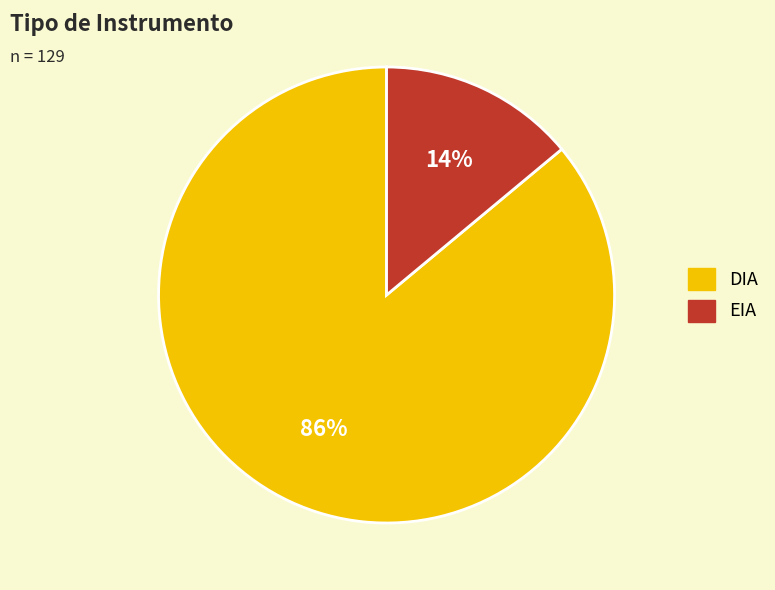

Which has a higher value, DIA or EIA?

DIA